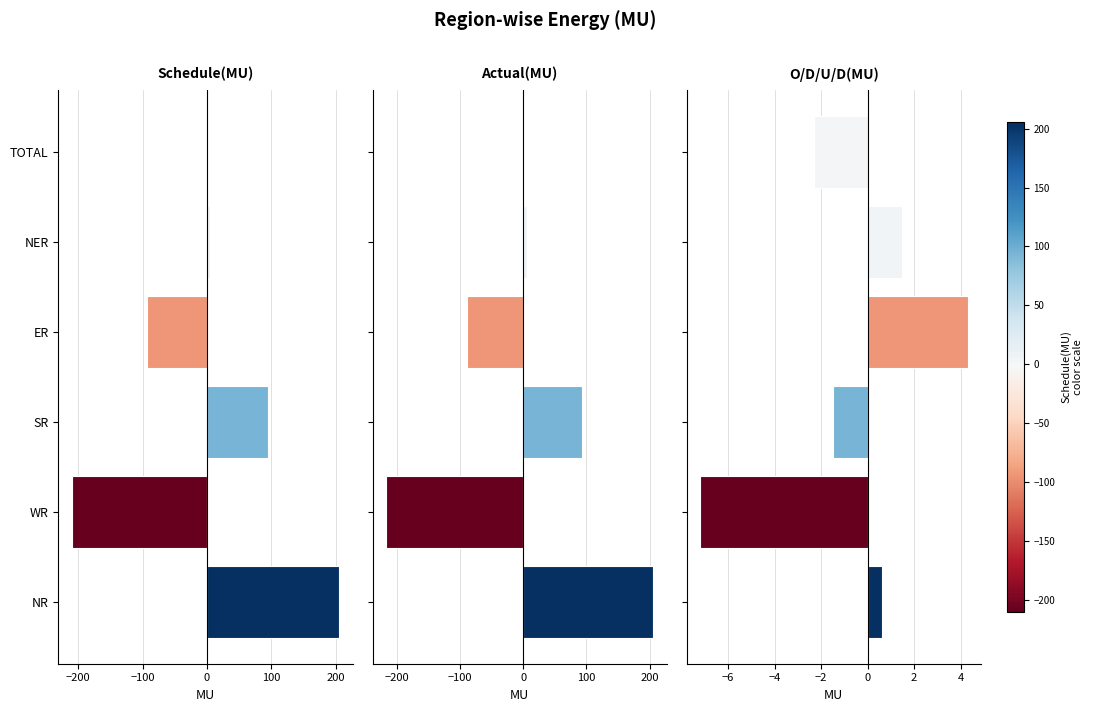

Count the number of data series in this chart.

3